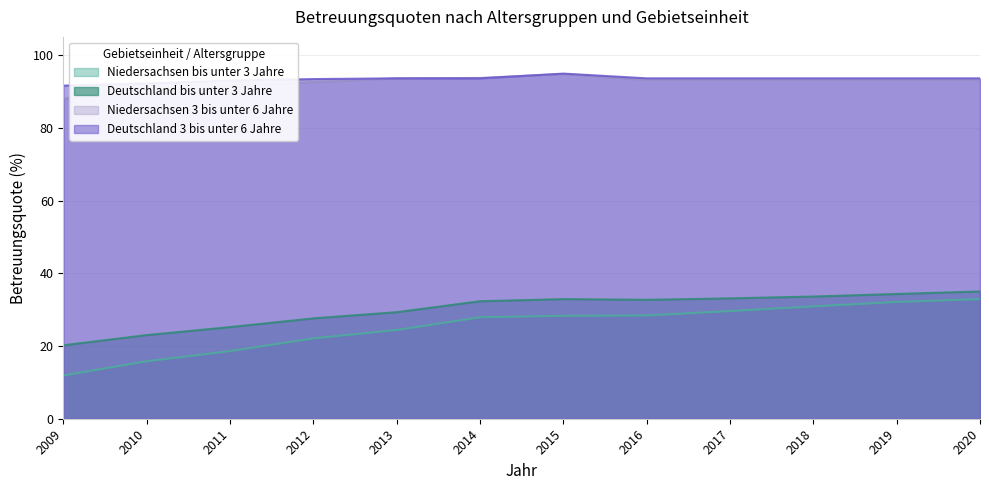

Reading left to right, extract all data points from this chart.

Niedersachsen bis unter 3 Jahre: 11.9	15.8	18.6	22.1	24.4	27.9	28.3	28.4	29.6	30.9	32.1	32.9
Deutschland bis unter 3 Jahre: 20.2	23.0	25.2	27.6	29.3	32.3	32.9	32.7	33.1	33.6	34.3	35.0
Niedersachsen 3 bis unter 6 Jahre: 88.1	89.5	91.6	92.6	93.6	93.7	94.8	93.2	93.2	93.2	93.2	93.2
Deutschland 3 bis unter 6 Jahre: 91.6	92.2	93.0	93.4	93.6	93.6	94.9	93.6	93.6	93.6	93.6	93.6